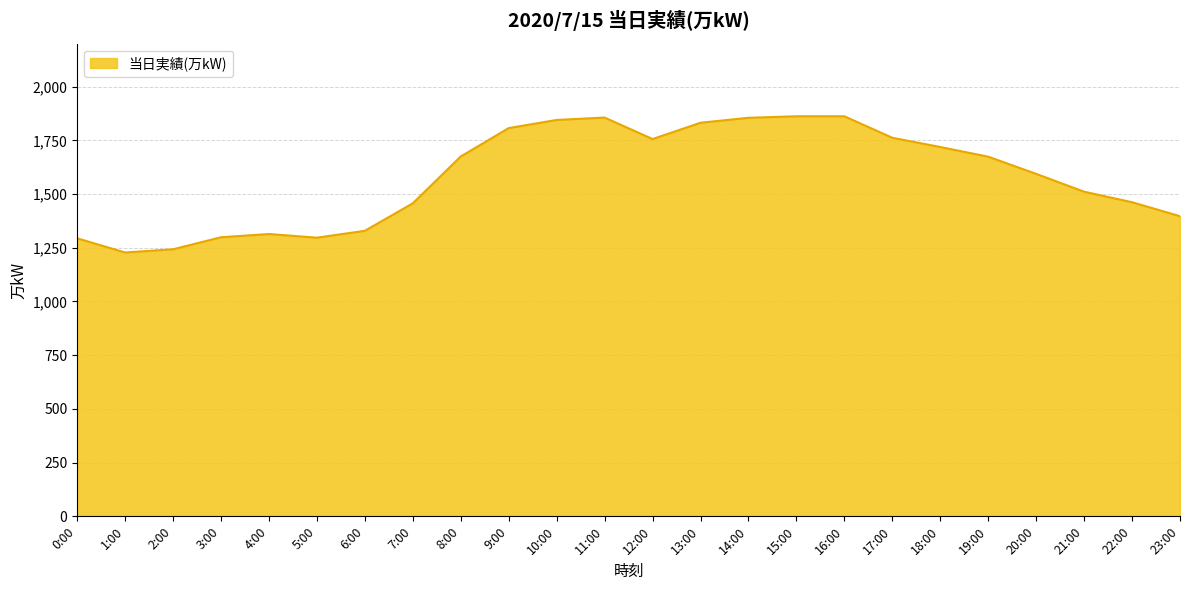

Is it true that the value at 6:00 is 2014?

False